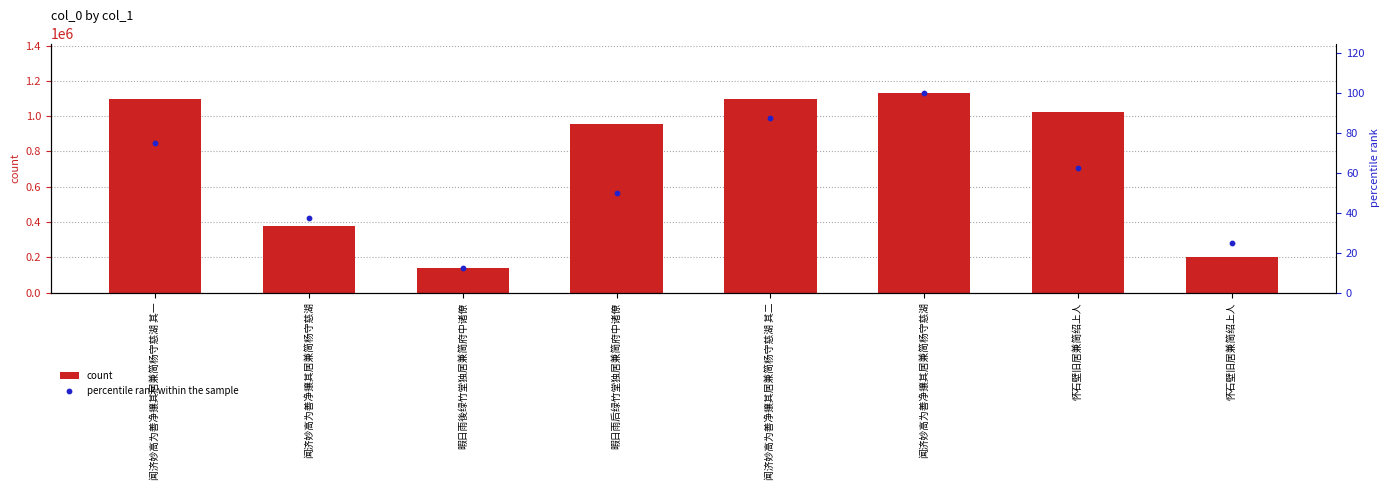

Which series has the largest total across all categories?

count